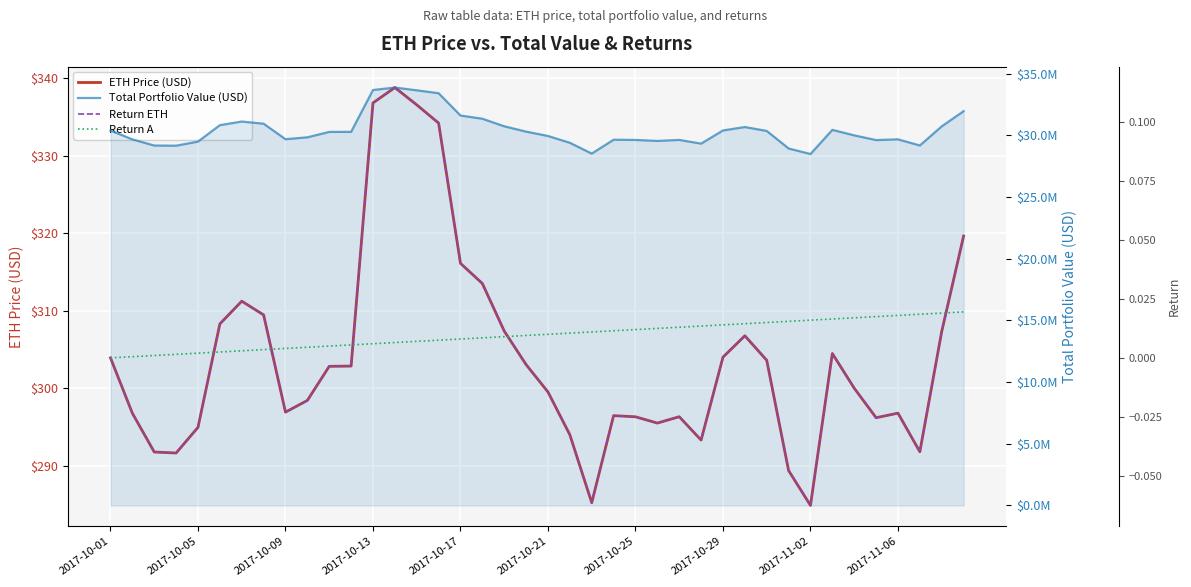

How many distinct data groups are displayed?

4